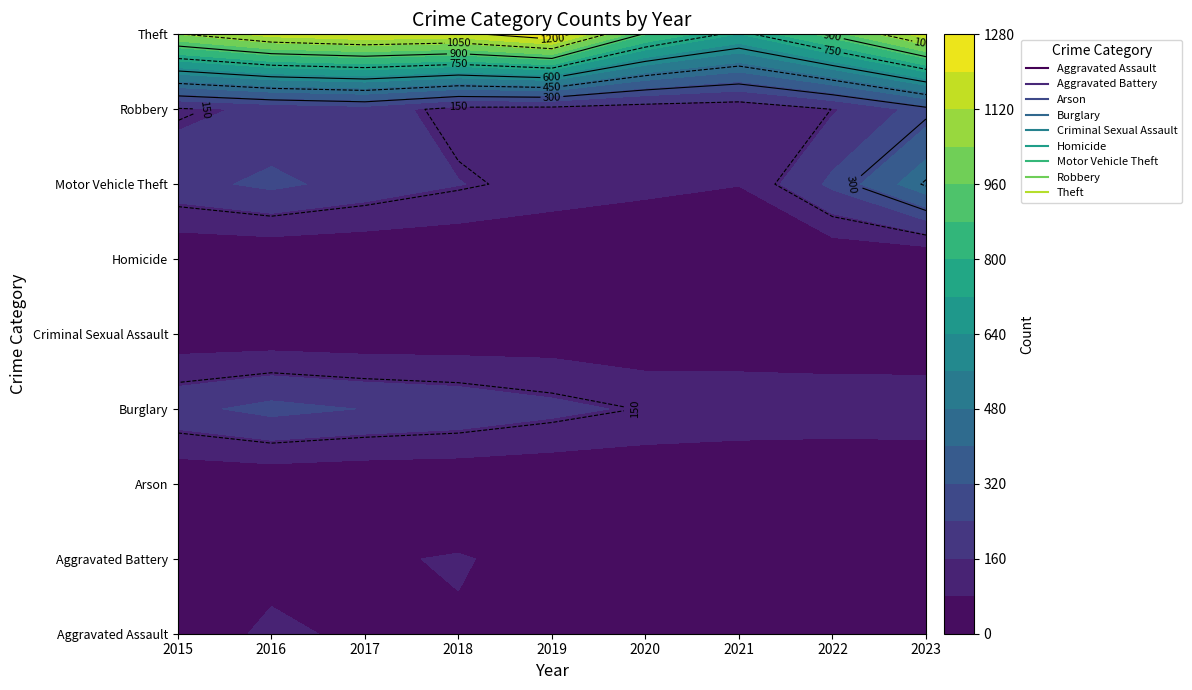

What is the difference between the maximum and minimum values in the Arson series?

10